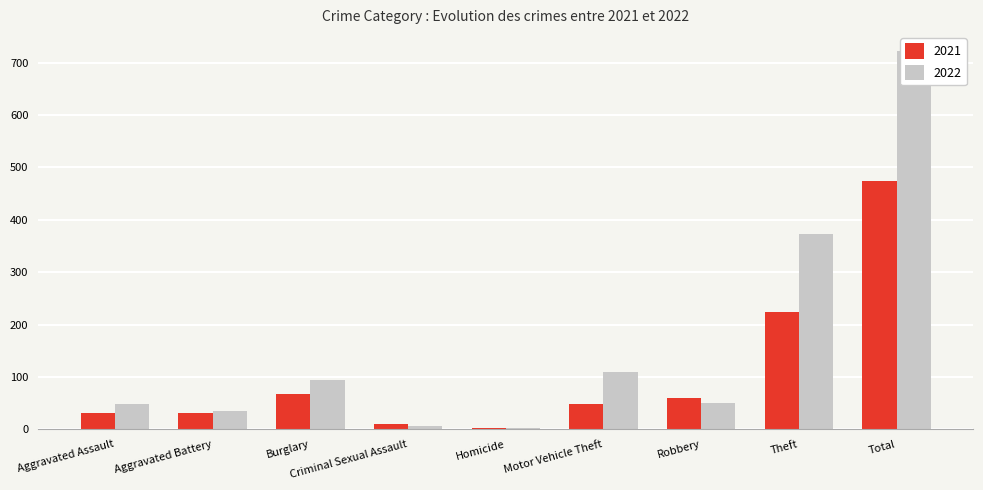

Which series changed the most between Criminal Sexual Assault and Homicide?

2021